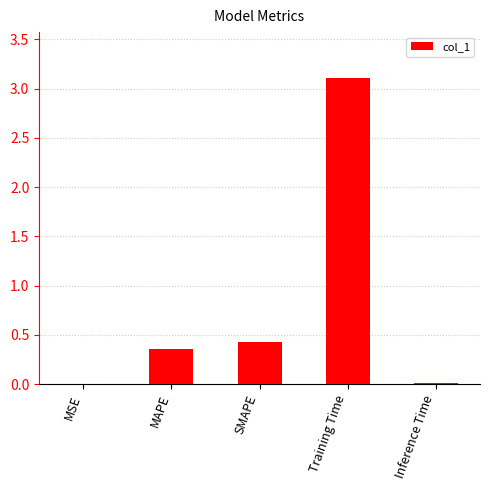

The chart shows a value of 0.6 at MAPE. True or false?

False